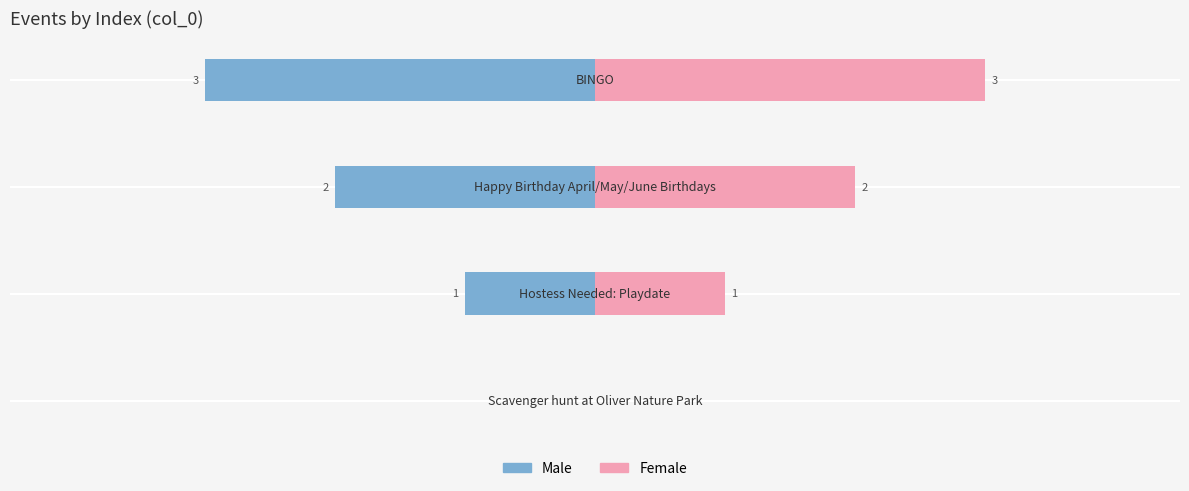

How many bars are there in each group?

2